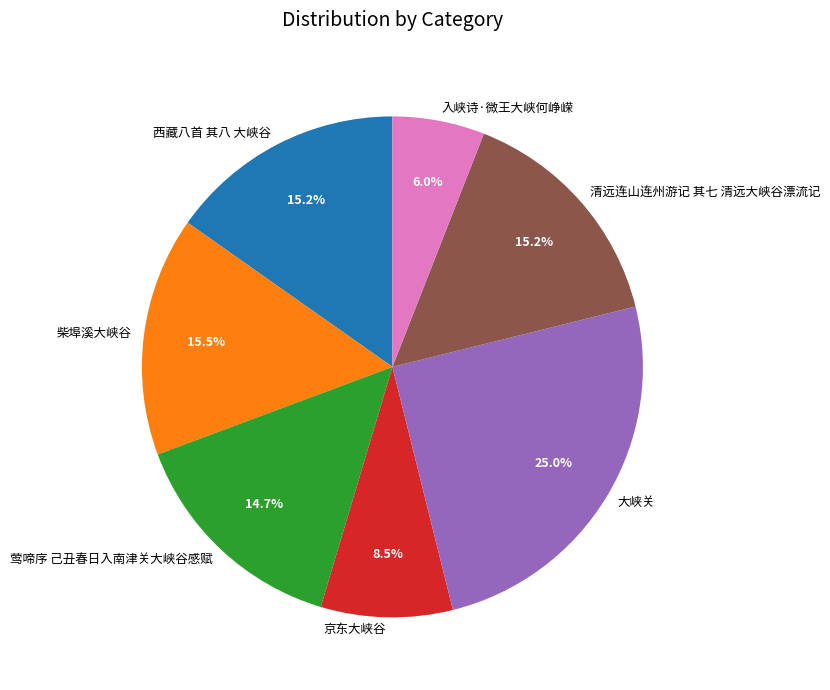

What percentage is the 大峡关 slice, to the nearest percent?

25%